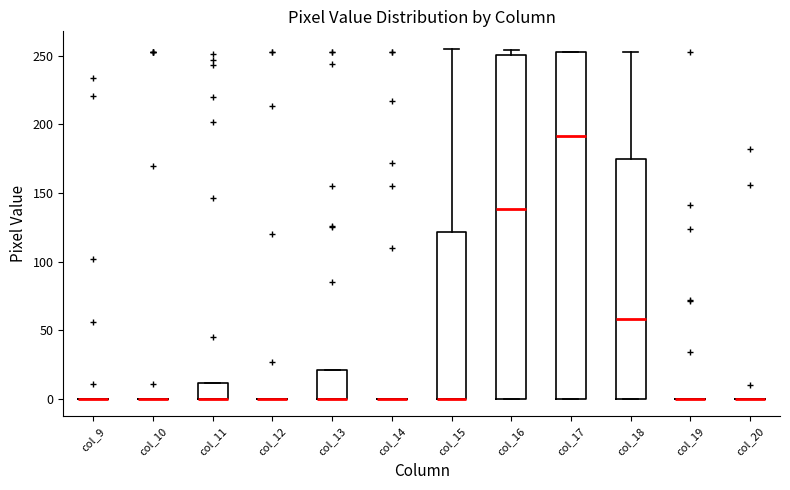

Where is the lower edge of the box for col_11 on the y-axis? The values are not printed on the chart, so give them approximately, as read against the axis.

0